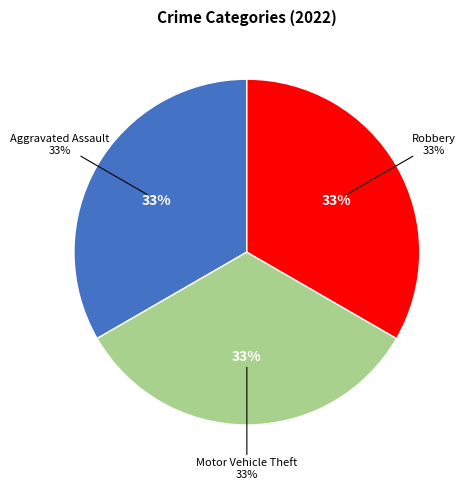

To the nearest percent, what percentage of the pie is Aggravated Assault?

33%